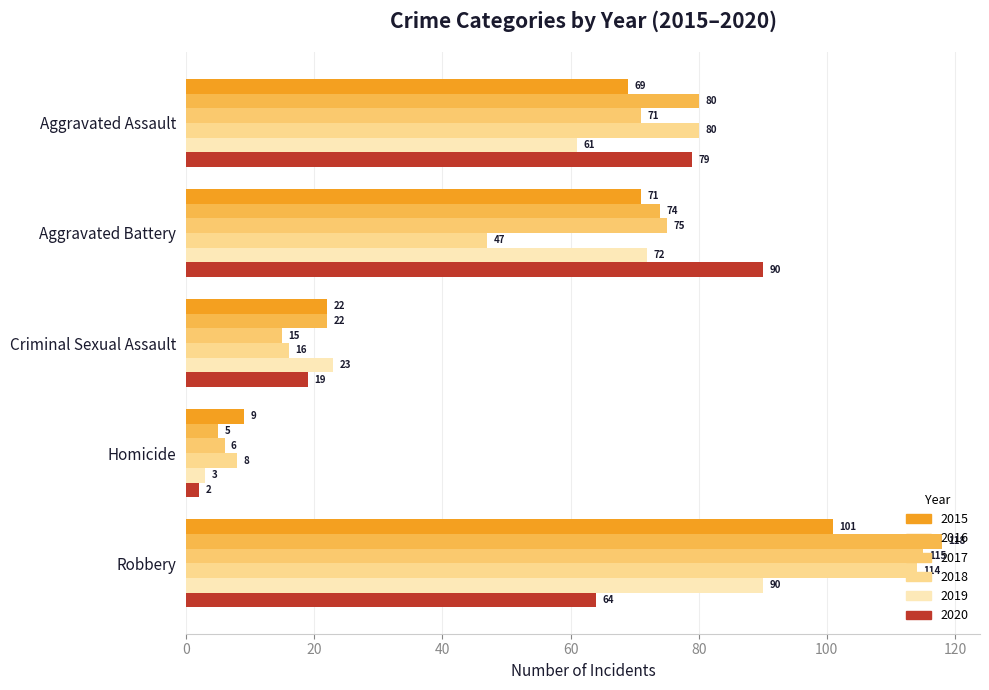

What is the maximum value for 2020?

90